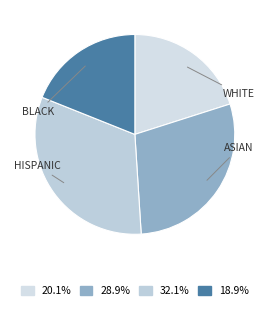

Is the sum of ASIAN and HISPANIC greater than half?

Yes